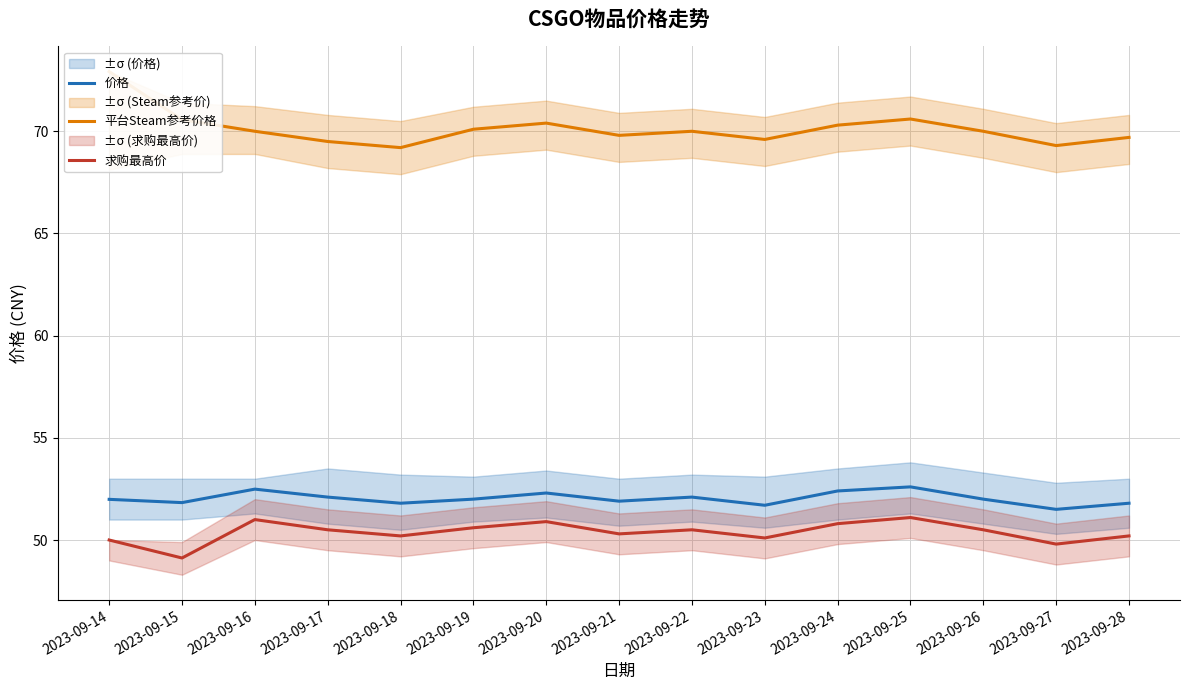

Reading left to right, list all the values displayed in this chart.

价格: 2023-09-14=52.0	2023-09-15=51.8	2023-09-16=52.5	2023-09-17=52.1	2023-09-18=51.8	2023-09-19=52.0	2023-09-20=52.3	2023-09-21=51.9	2023-09-22=52.1	2023-09-23=51.7	2023-09-24=52.4	2023-09-25=52.6	2023-09-26=52.0	2023-09-27=51.5	2023-09-28=51.8
平台Steam参考价格: 2023-09-14=72.9	2023-09-15=70.6	2023-09-16=70.0	2023-09-17=69.5	2023-09-18=69.2	2023-09-19=70.1	2023-09-20=70.4	2023-09-21=69.8	2023-09-22=70.0	2023-09-23=69.6	2023-09-24=70.3	2023-09-25=70.6	2023-09-26=70.0	2023-09-27=69.3	2023-09-28=69.7
求购最高价: 2023-09-14=50.0	2023-09-15=49.1	2023-09-16=51.0	2023-09-17=50.5	2023-09-18=50.2	2023-09-19=50.6	2023-09-20=50.9	2023-09-21=50.3	2023-09-22=50.5	2023-09-23=50.1	2023-09-24=50.8	2023-09-25=51.1	2023-09-26=50.5	2023-09-27=49.8	2023-09-28=50.2